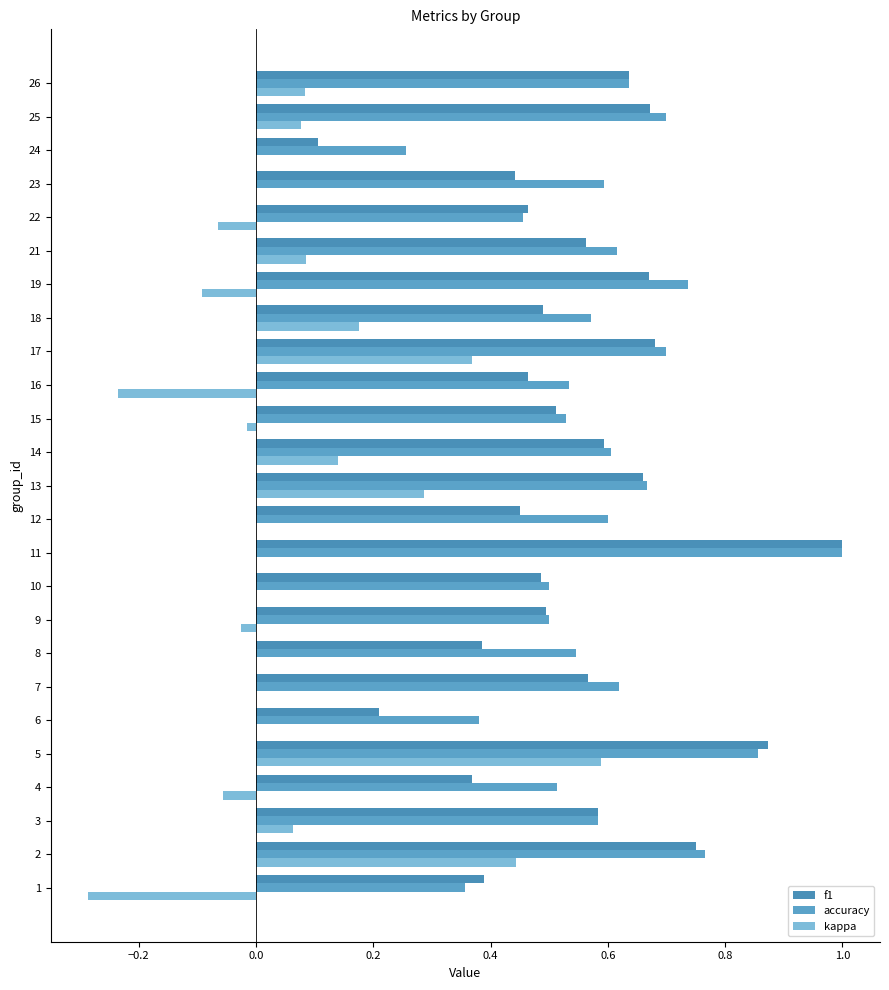

What are all the series names shown in the legend?

f1, accuracy, kappa